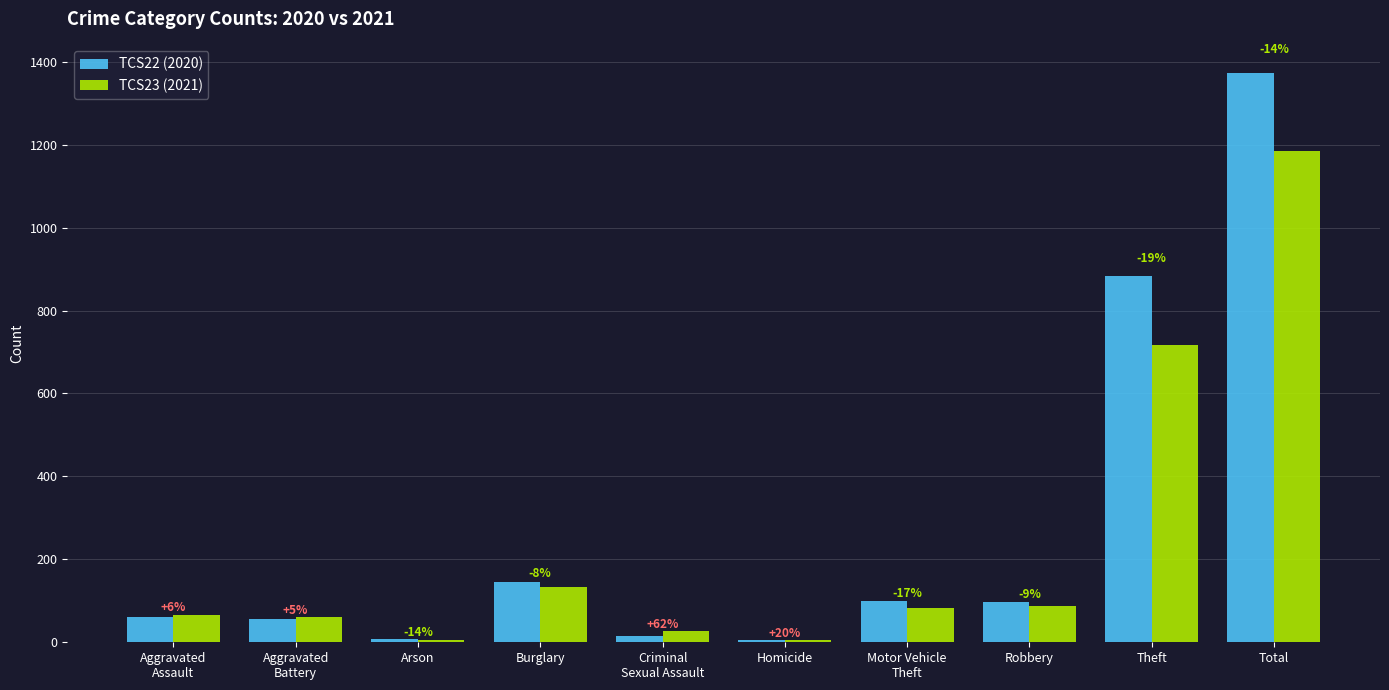

True or false: TCS23 (2021) has a value of 2 at Homicide.

False